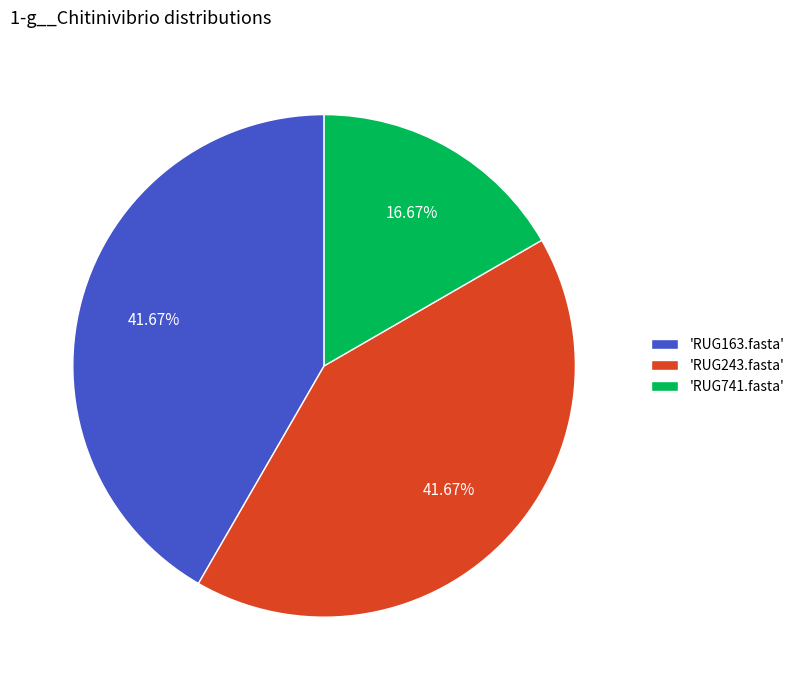

Which has a higher value, 'RUG741.fasta' or 'RUG243.fasta'?

'RUG243.fasta'